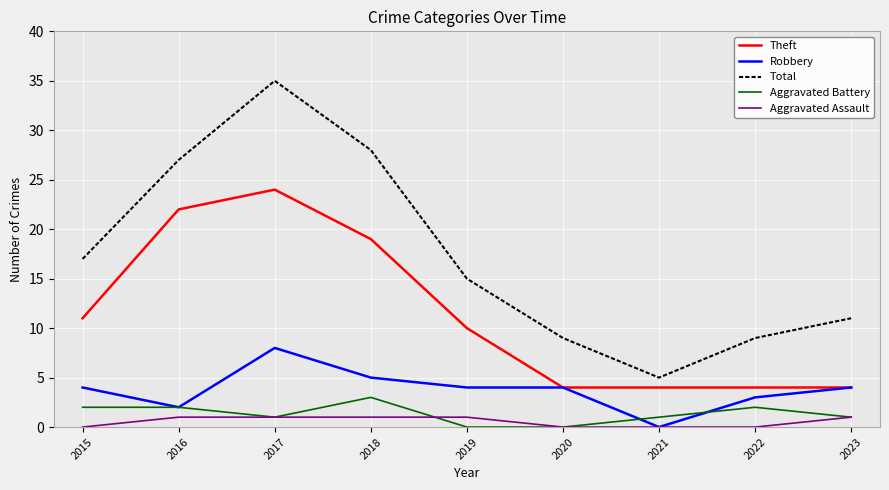

True or false: Total and Robbery cross at least once.

False